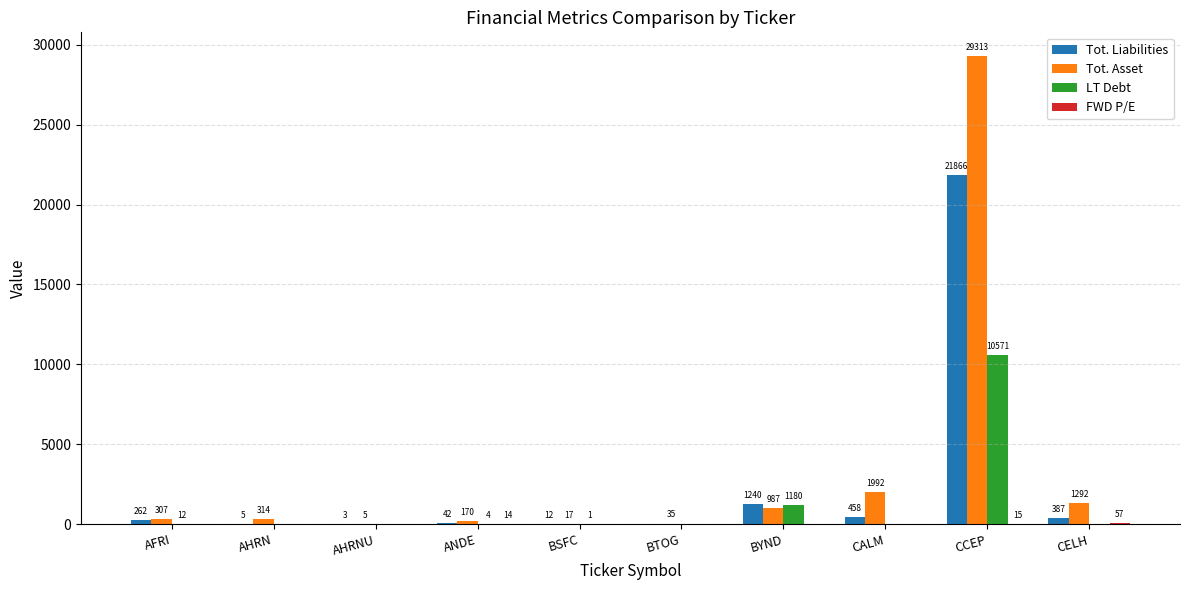

At which label is Tot. Liabilities closest to 10933?

BYND